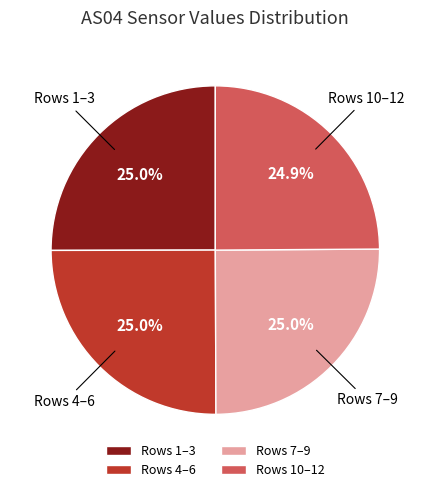

How much of the chart is everything except Rows 4–6?

75.0%